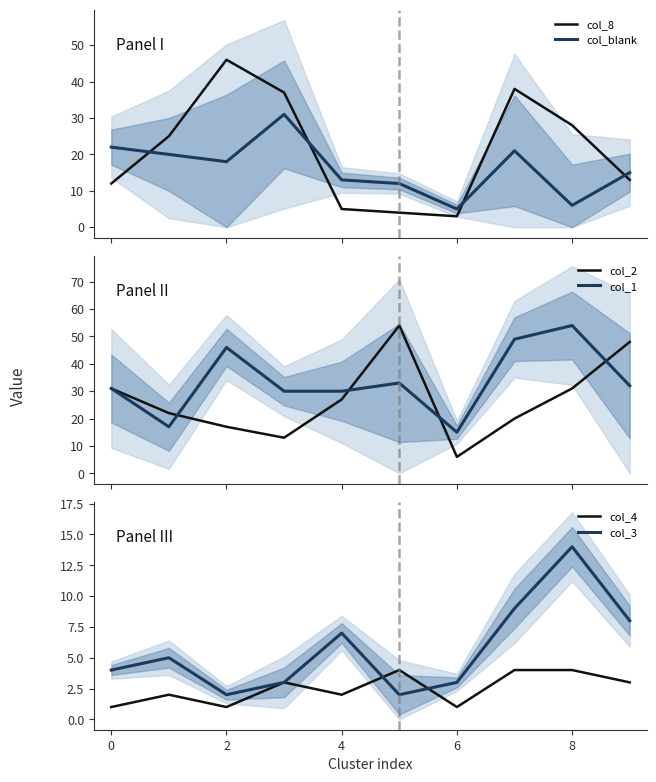

Where is col_3 nearest to the value 8?

9